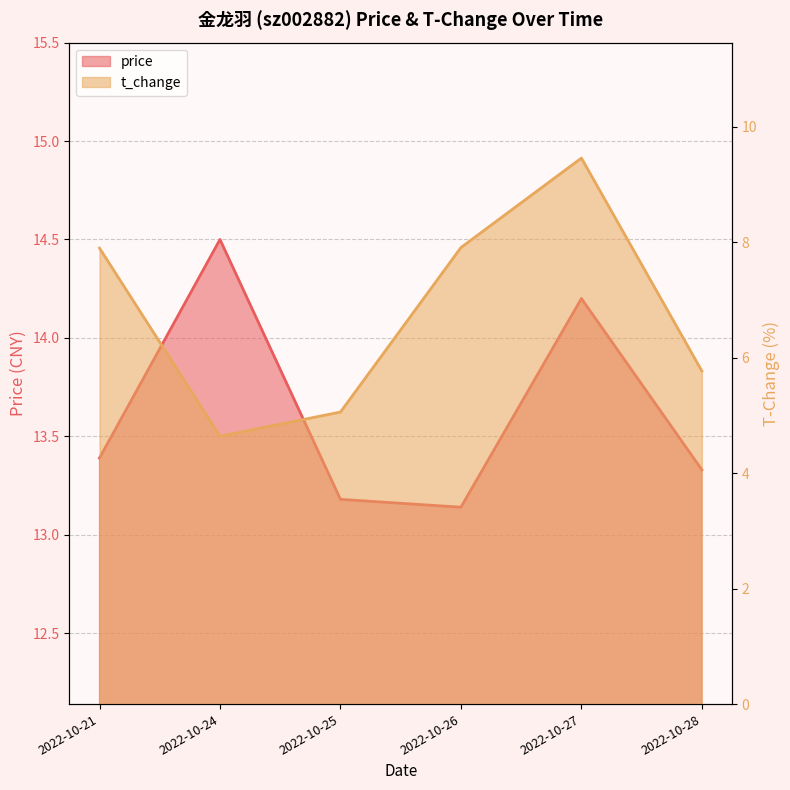

Is it true that price equals 4.3 at 2022-10-27?

False